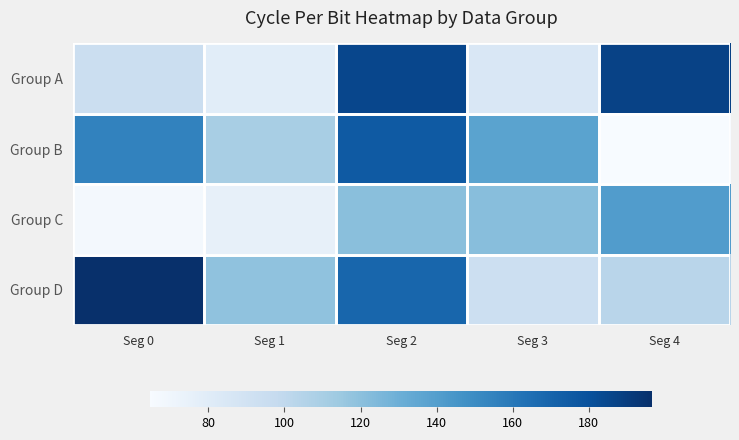

Reading right to left, list all the values displayed in this chart.

Group A: Seg 4=187.2	Seg 3=84.3	Seg 2=185.2	Seg 1=78.9	Seg 0=94.5
Group B: Seg 4=64.7	Seg 3=137.4	Seg 2=175.2	Seg 1=109.8	Seg 0=154.7
Group C: Seg 4=140.8	Seg 3=121.0	Seg 2=120.9	Seg 1=75.5	Seg 0=67.5
Group D: Seg 4=103.1	Seg 3=93.2	Seg 2=169.1	Seg 1=118.7	Seg 0=196.7